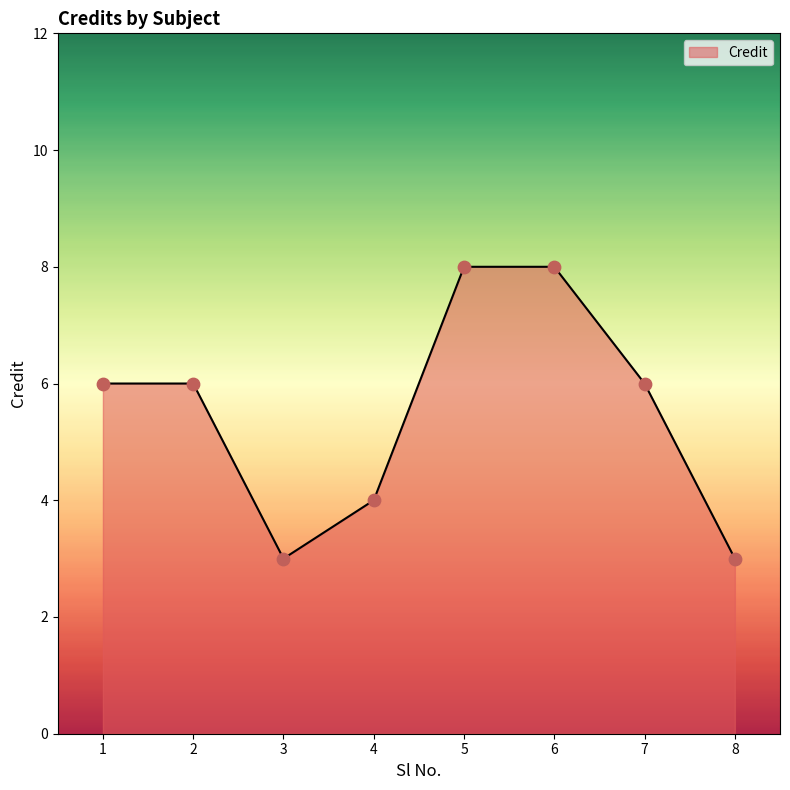

What is the change in value from 2 to 8?

-3